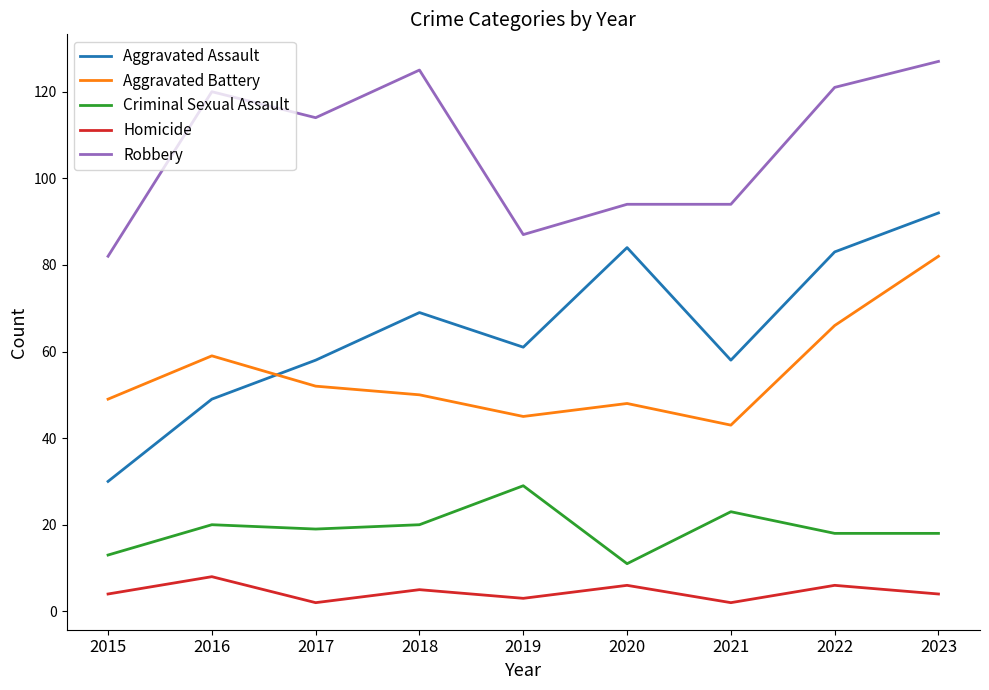

Rank the series at 2021 from highest to lowest value.

Robbery, Aggravated Assault, Aggravated Battery, Criminal Sexual Assault, Homicide